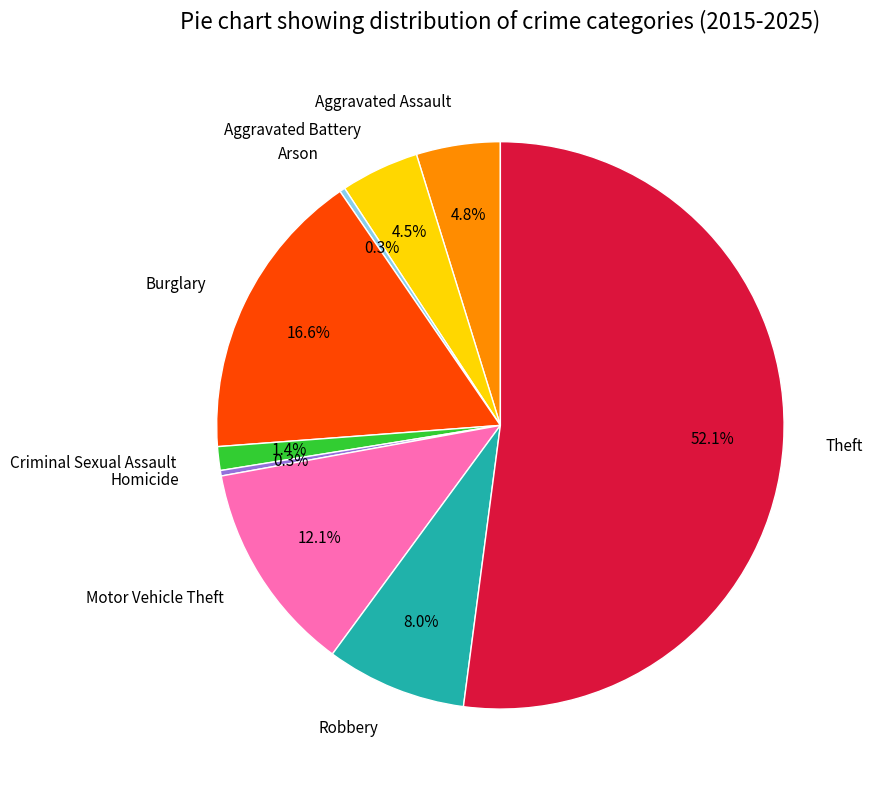

Count the number of slices in the pie.

9